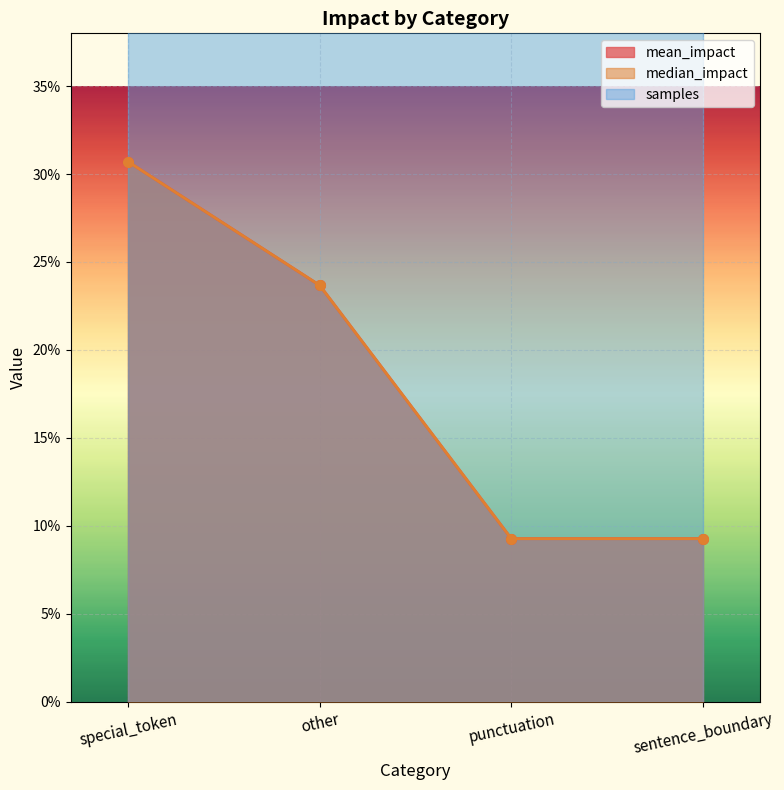

What is the difference between the mean_impact values at other and special_token?

0.1